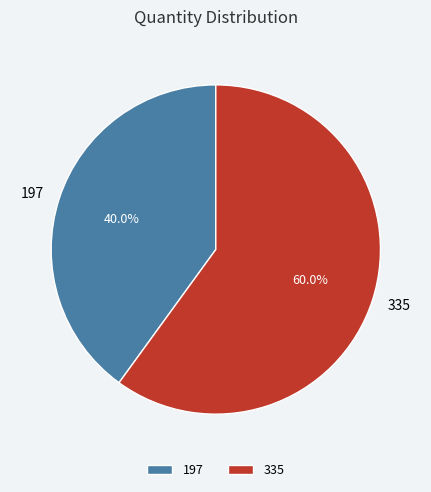

Is there any slice that represents more than half of the pie?

Yes